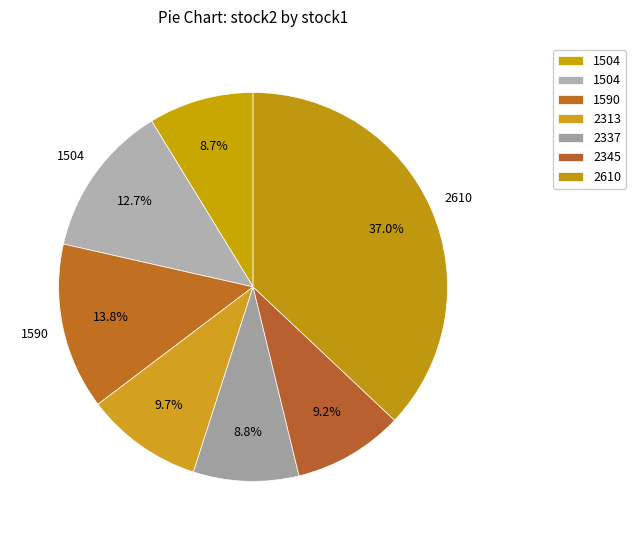

How many segments does this pie chart have?

7